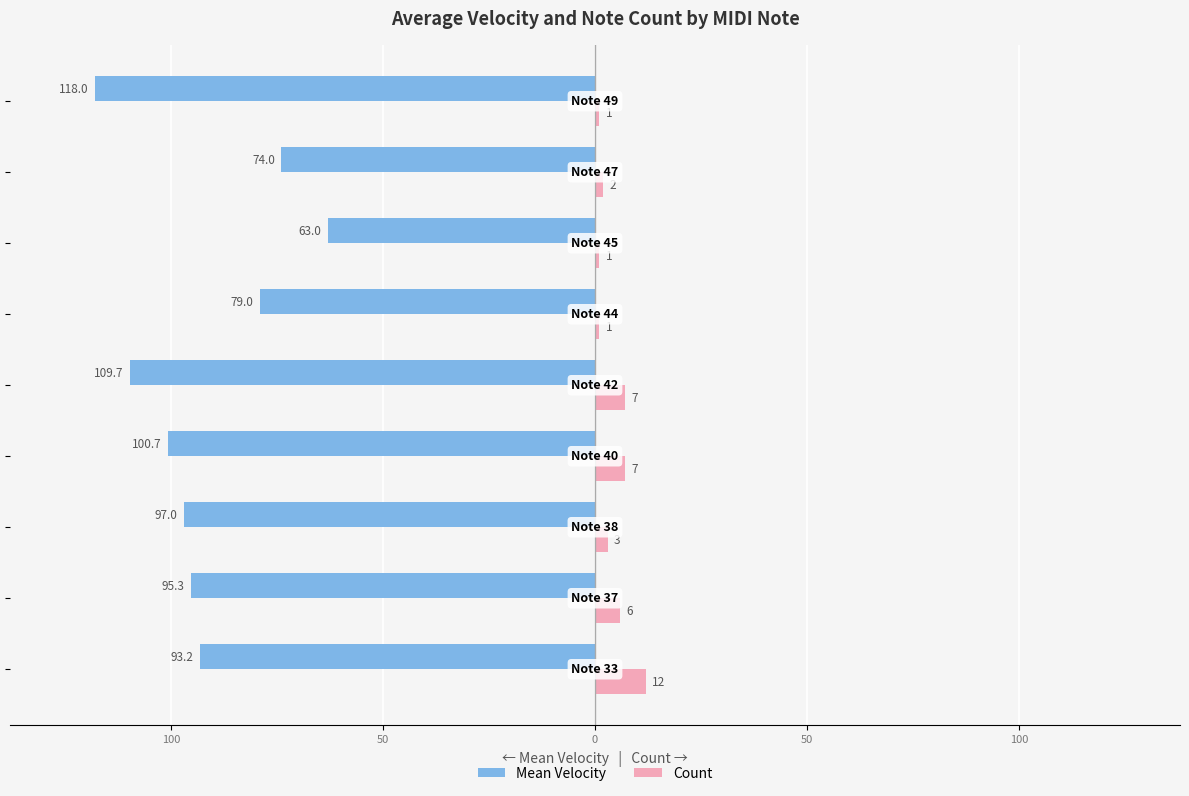

What are all the series names shown in the legend?

Mean Velocity, Count